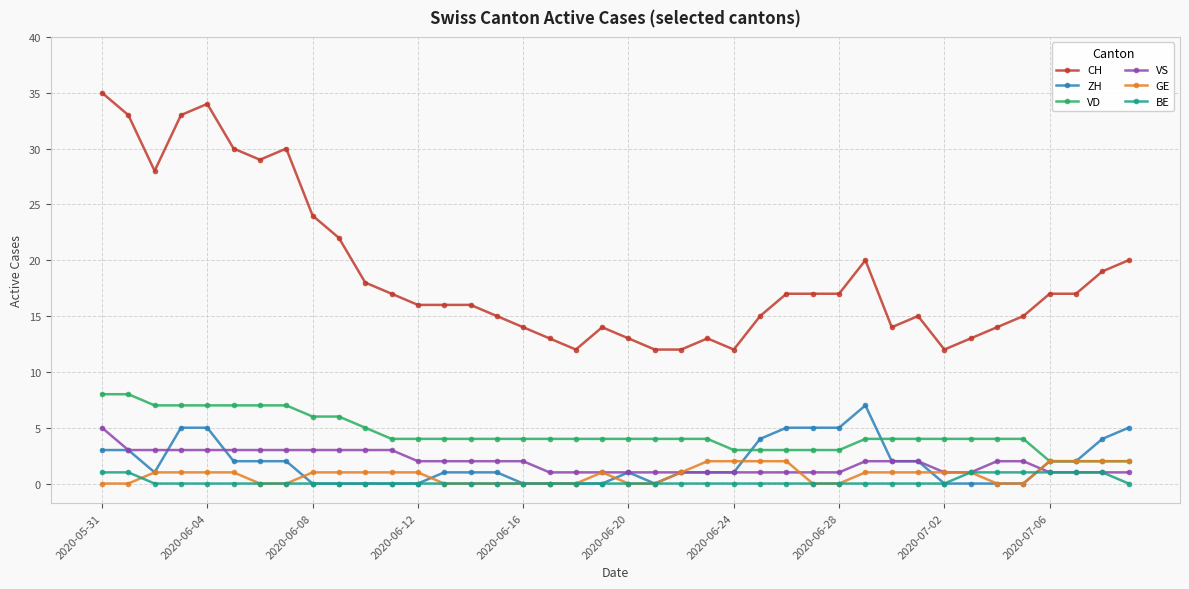

At how many categories does at least one series exceed 27?

8